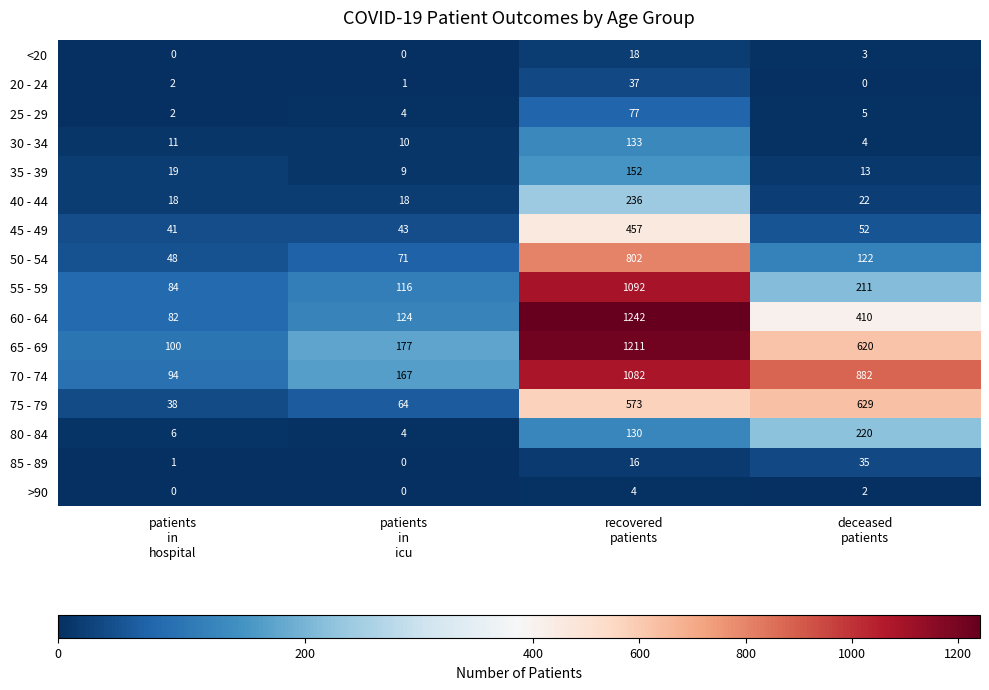

What is the difference between the second highest and minimum values in the 25 - 29 series?

3